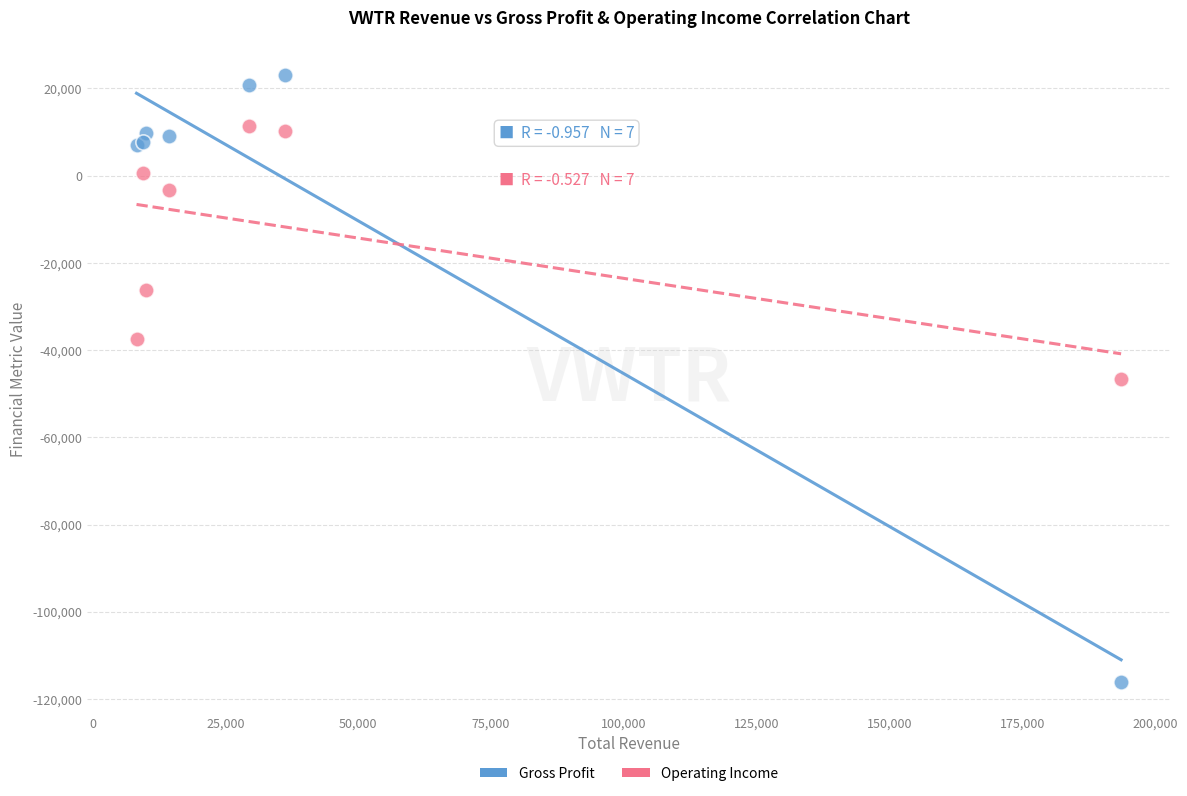

Which series has the widest spread of Y values?

Gross Profit